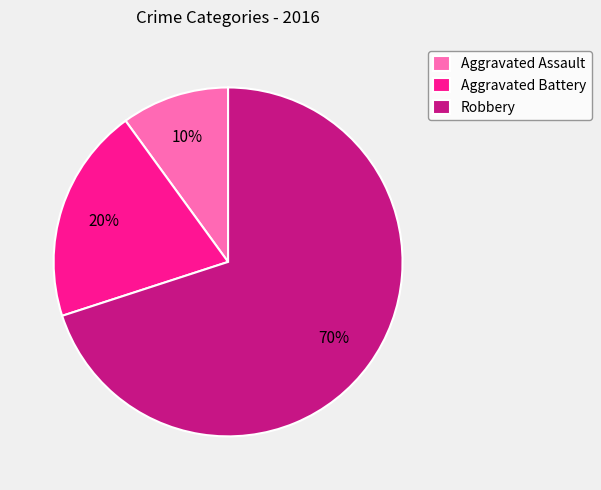

Approximately how many times larger is the value at Robbery compared to Aggravated Battery?

3.5